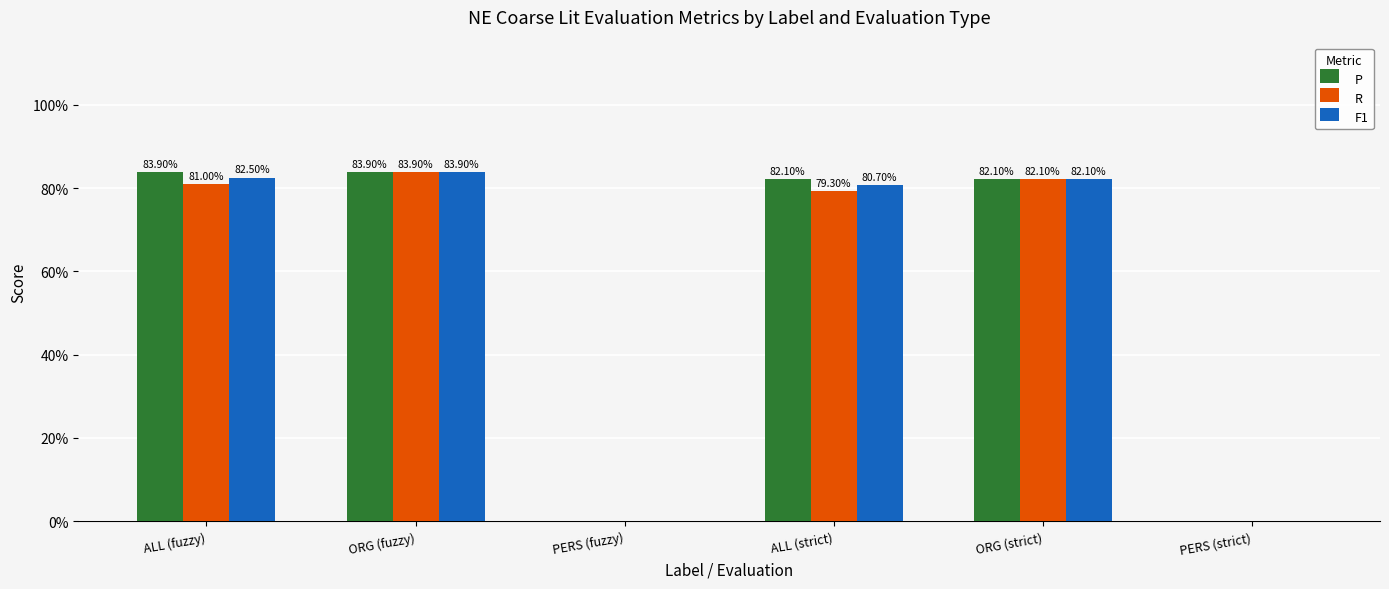

Are the bars grouped side by side (vs. stacked)?

Yes